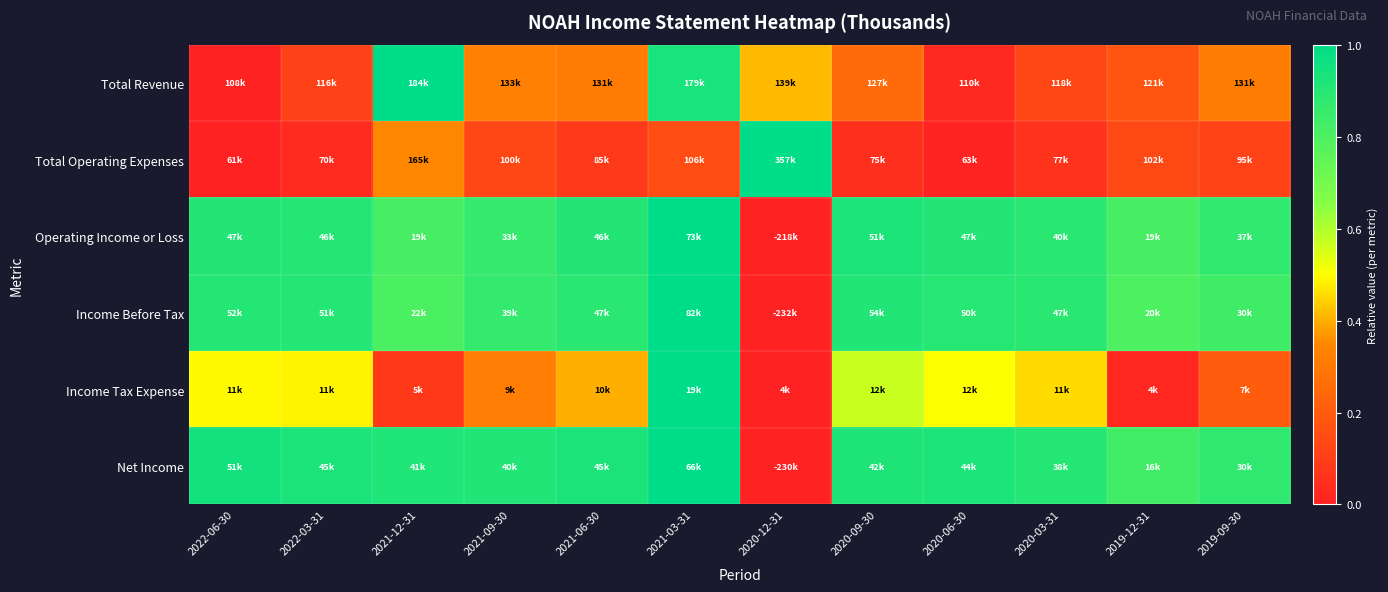

At 2019-12-31, list the series in order from smallest to largest.

Income Tax Expense, Total Operating Expenses, Total Revenue, Income Before Tax, Operating Income or Loss, Net Income